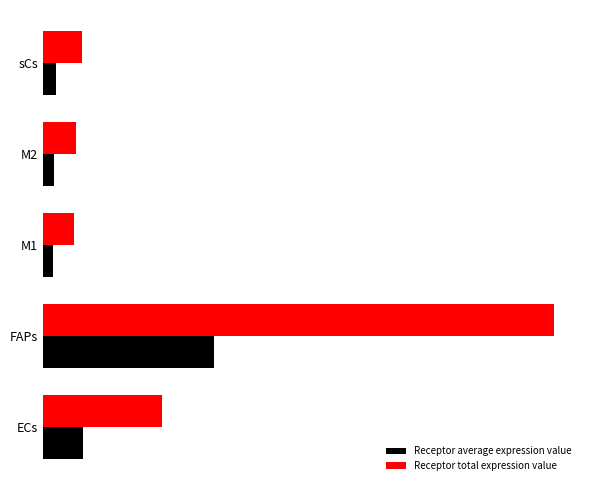

What are all the series names shown in the legend?

Receptor average expression value, Receptor total expression value